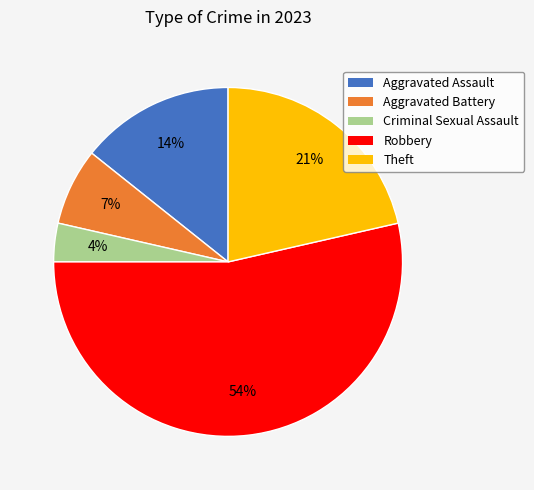

Is there any slice that represents more than half of the pie?

Yes